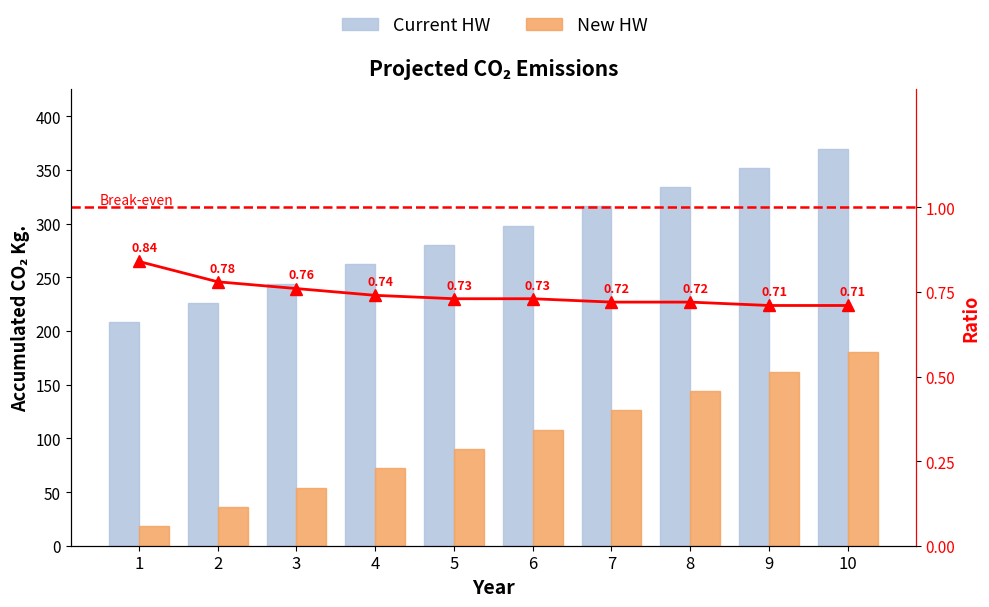

At 7, list the series in order from smallest to largest.

Ratio, New HW, Current HW